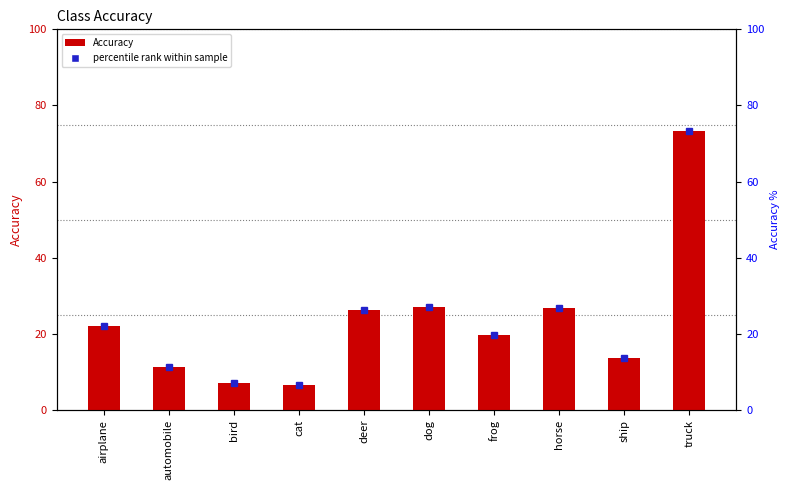

What is the average value of the Accuracy series?

23.4